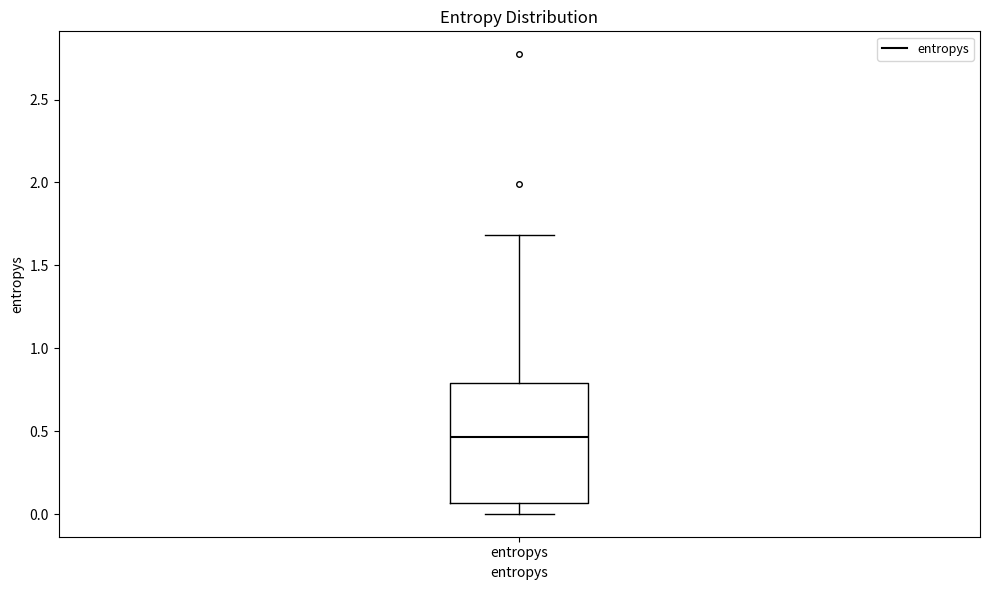

Read this box plot against the y-axis: the position of the median line, the range covered by the box, and the ends of both whiskers. The values are not printed on the chart, so give them approximately, as read against the axis.

median 0.45, box 0.05 to 0.80, whiskers 0.00 to 1.70